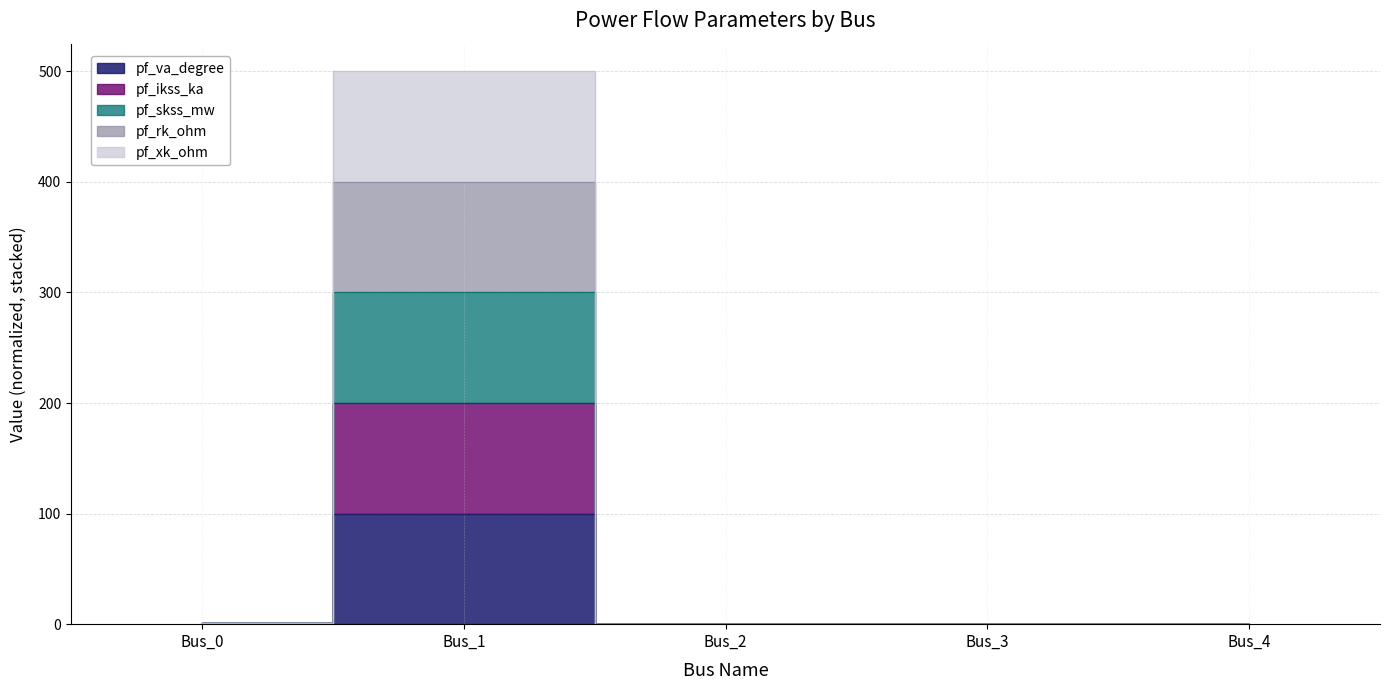

At which category is the sum across all series the highest?

Bus_1